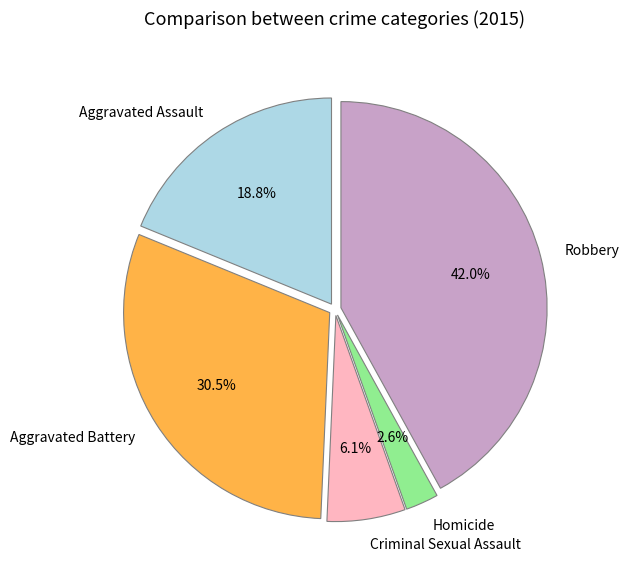

What is the total percentage of Homicide and Criminal Sexual Assault?

8.7%